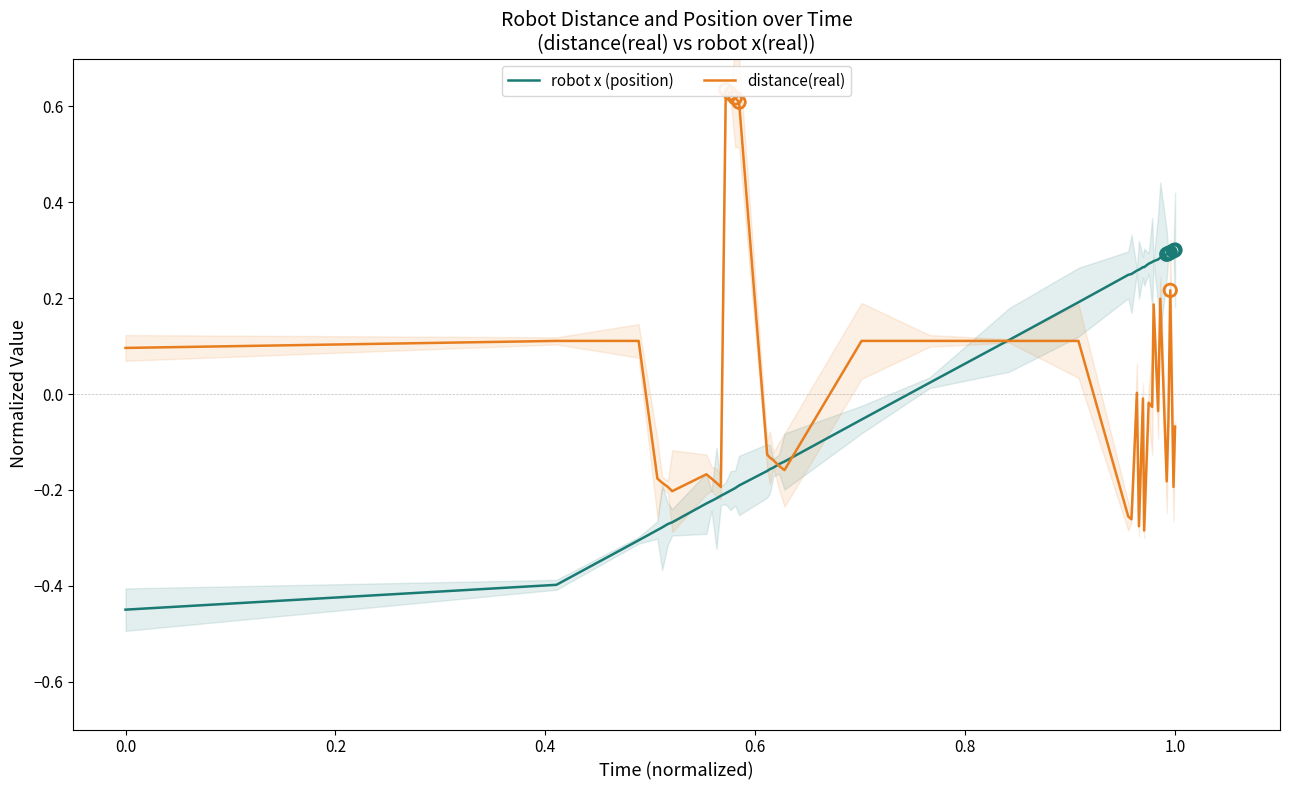

Which series reaches the maximum Y coordinate?

distance(real)